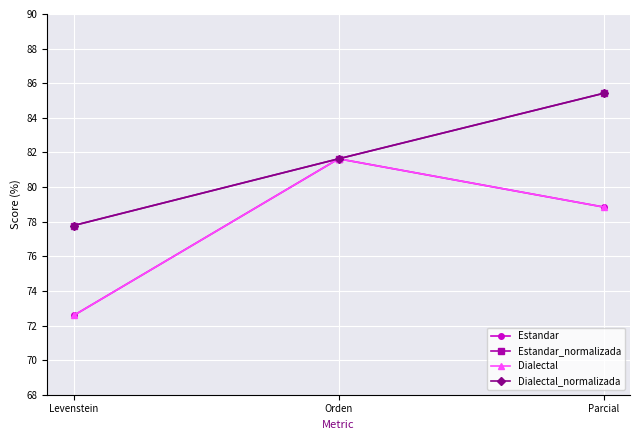

Does the chart have visible grid lines?

Yes